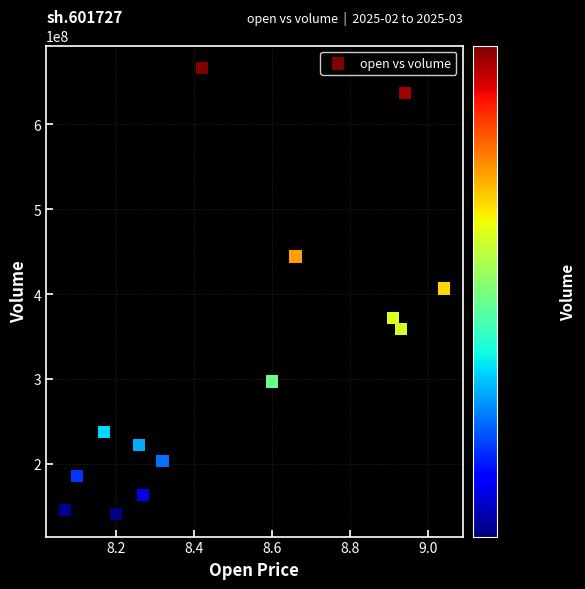

What is the range of Y values (max minus min)?

526019110